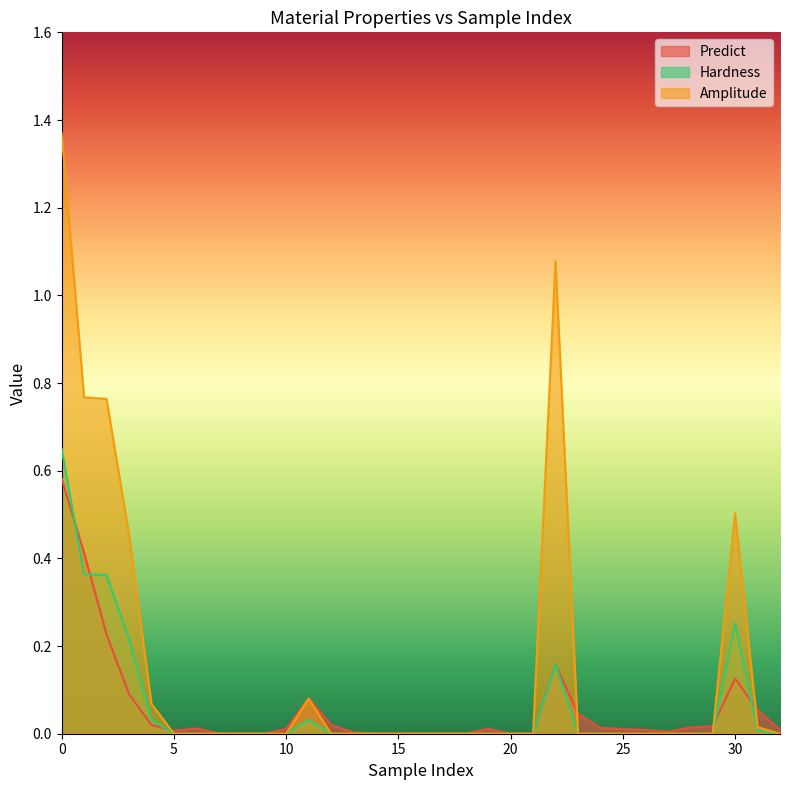

Which series changed the most between 22 and 30?

Amplitude